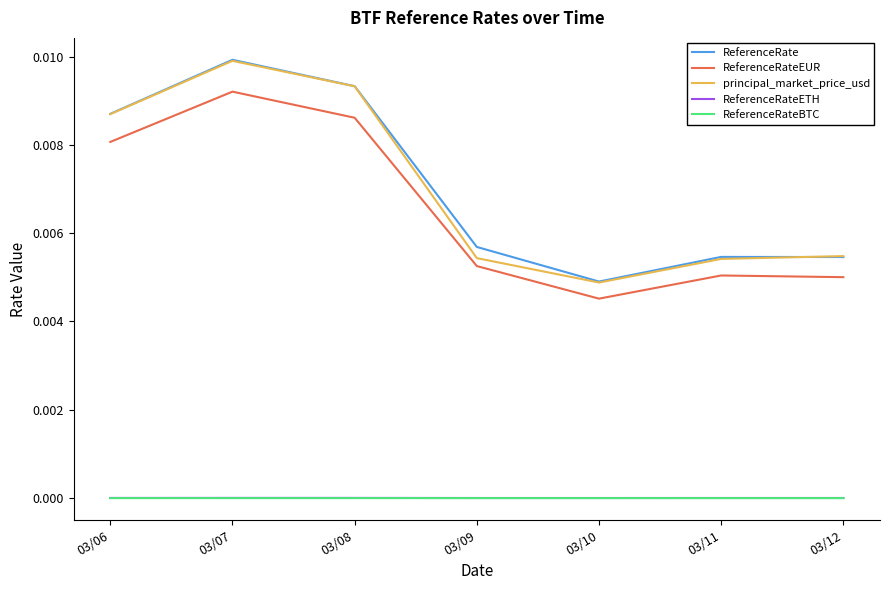

What are all the series names shown in the legend?

ReferenceRate, ReferenceRateEUR, principal_market_price_usd, ReferenceRateETH, ReferenceRateBTC